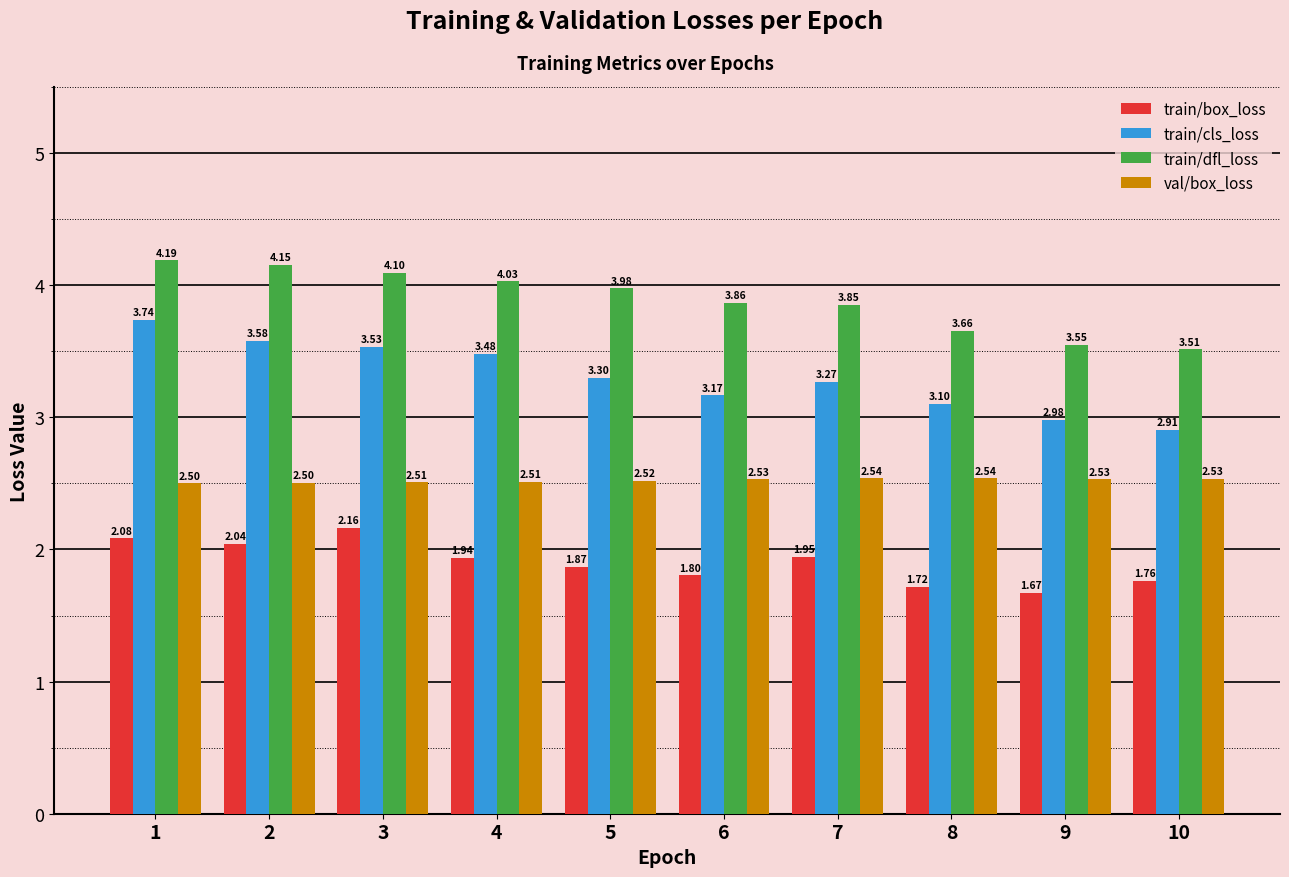

Is it true that val/box_loss equals 2.5 at 3?

True